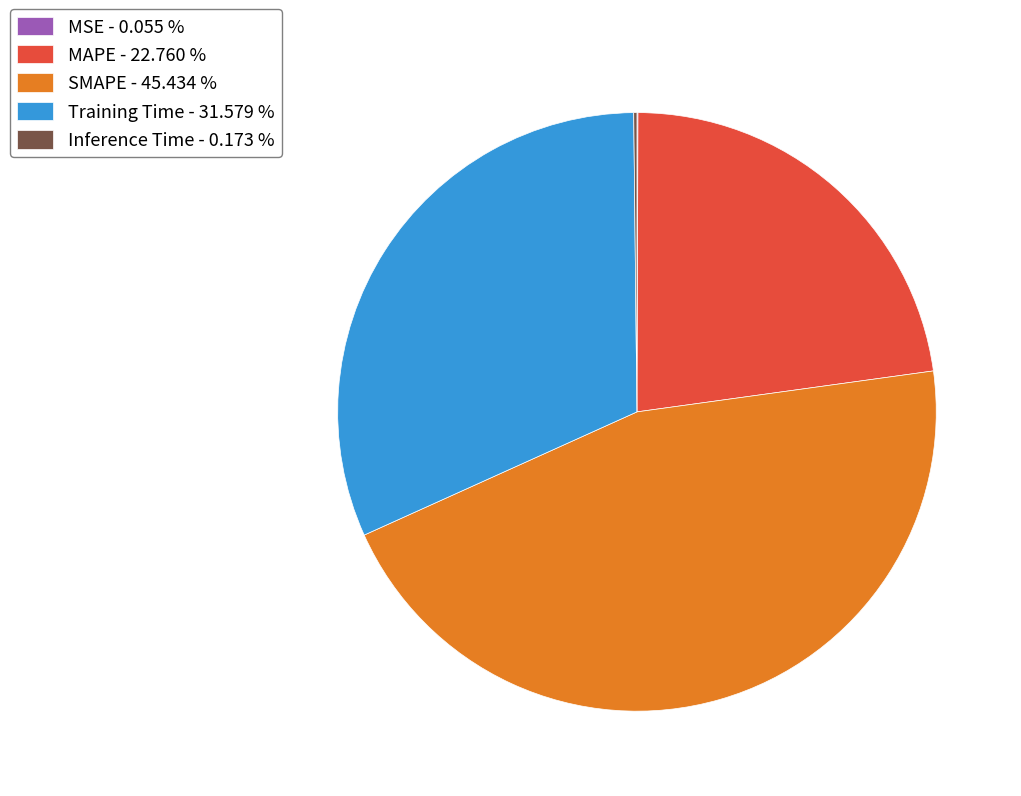

Does any single category account for the majority?

No